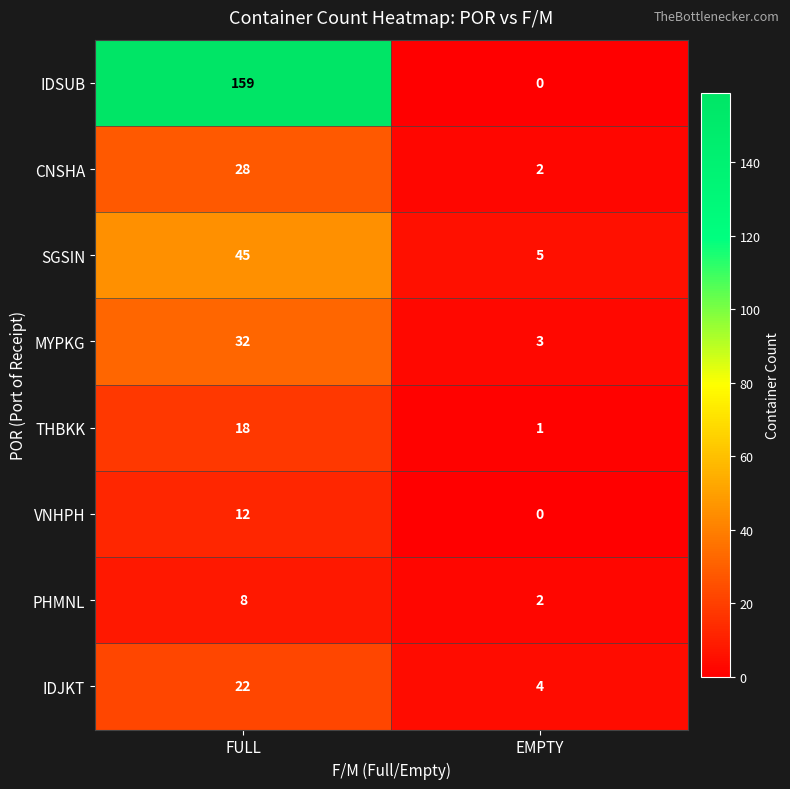

Is it true that MYPKG equals 5 at EMPTY?

False